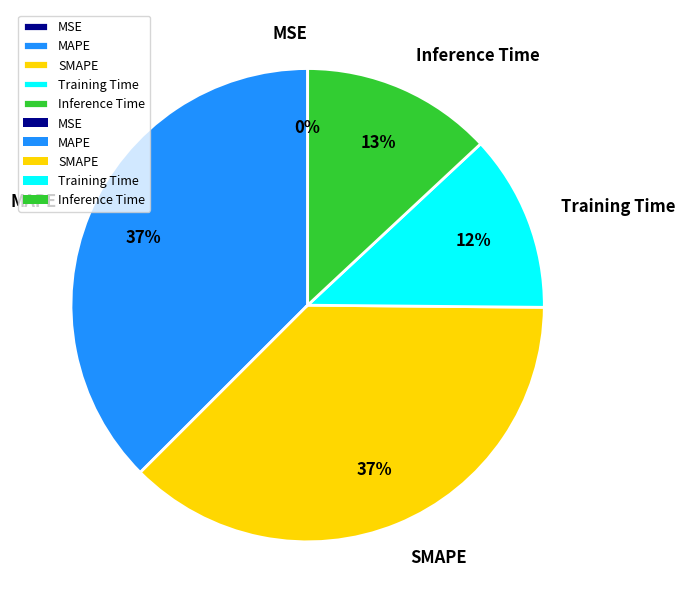

Is there a majority slice in this chart?

No